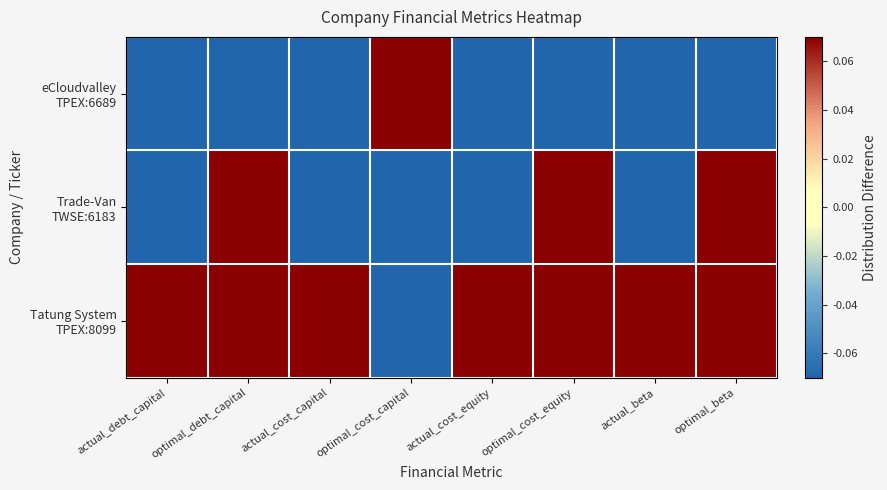

Which series has the largest range (max minus min)?

eCloudvalley TPEX:6689